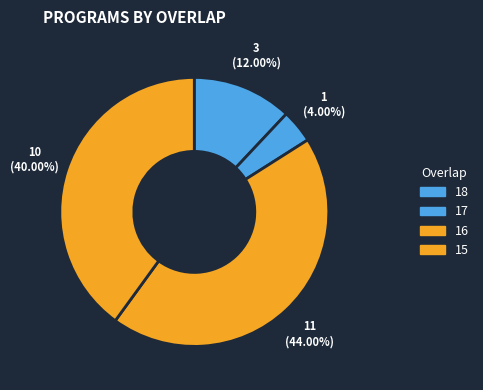

What is the total percentage of 17 and 15?

44.0%